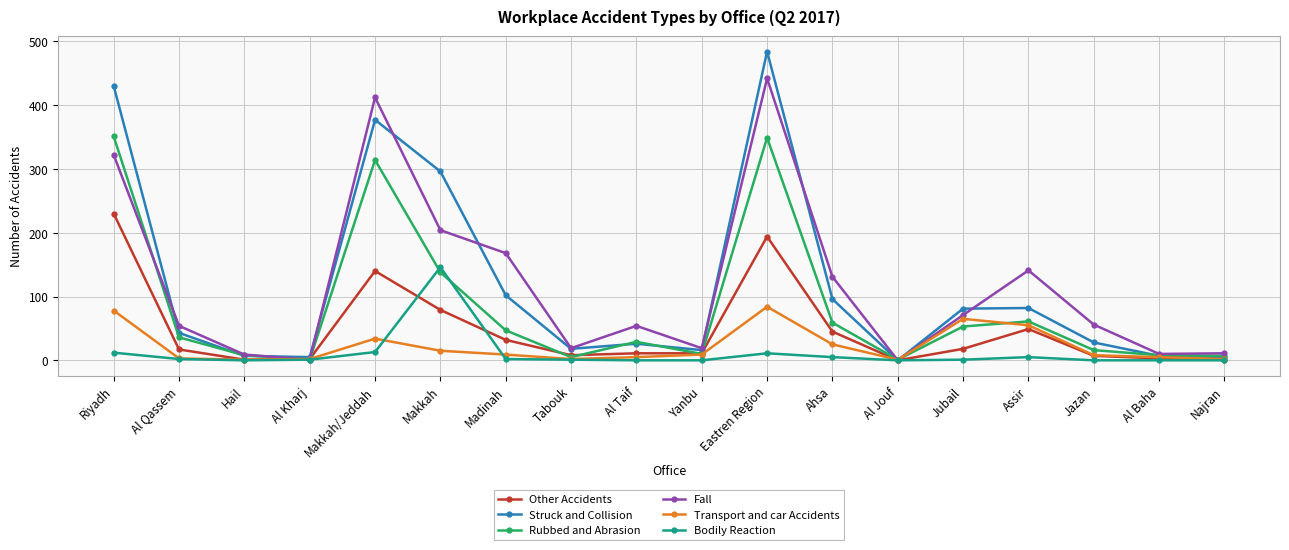

What is the difference between the highest and lowest values at Riyadh?

418